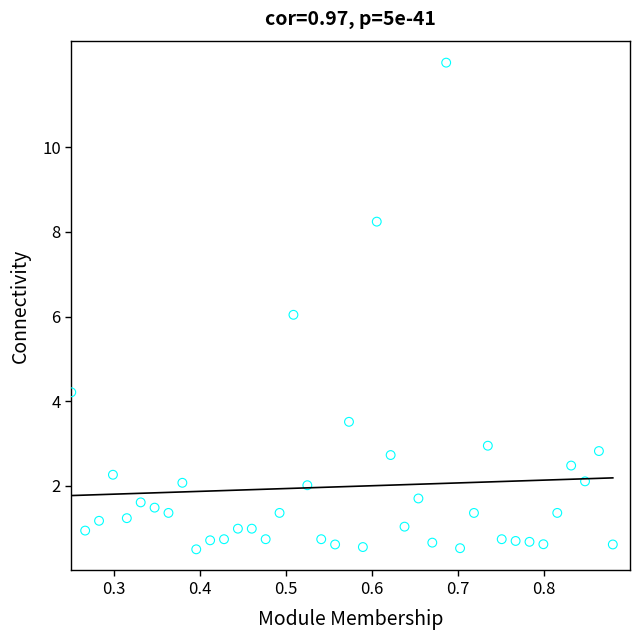

What is the range of X values (max minus min)?

0.6